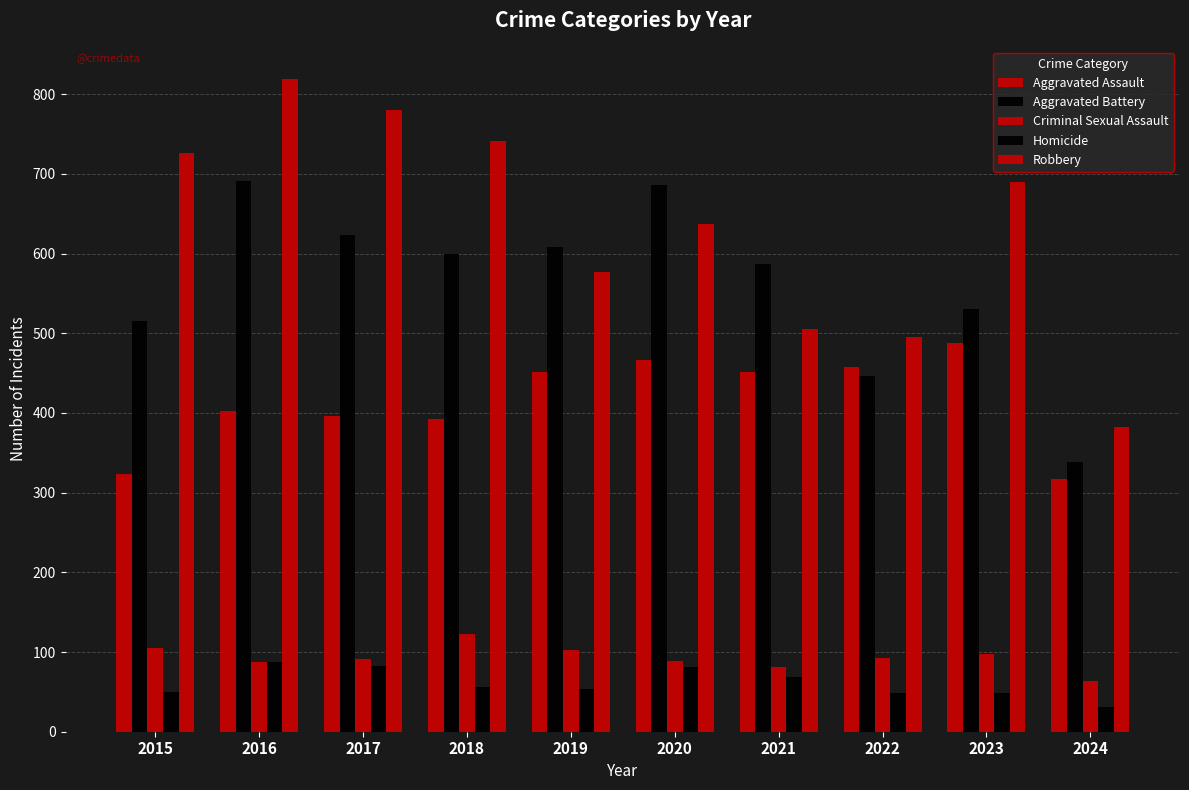

What is the sum of all Homicide values?

606